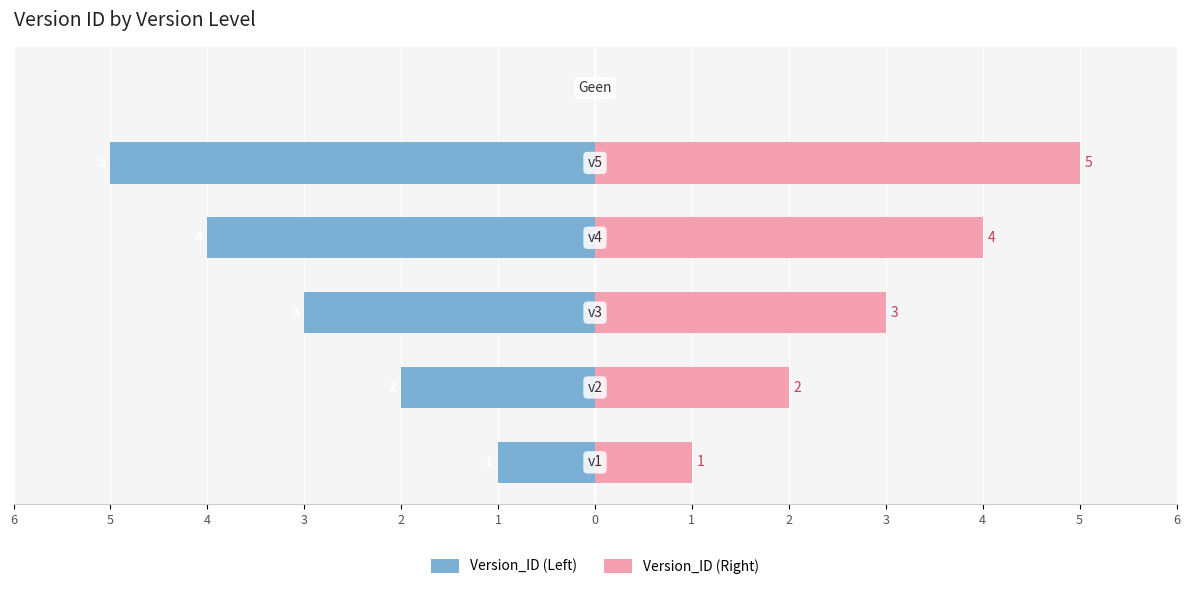

The Version_ID (Right) series shows 0 at 6. True or false?

False